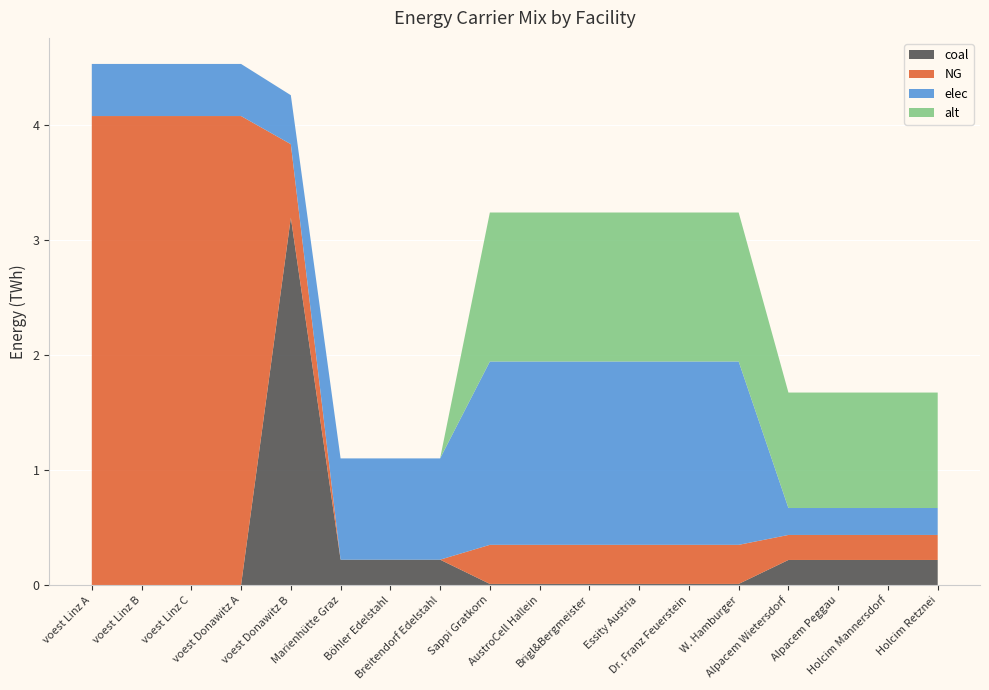

Reading left to right, transcribe all the data shown in this chart.

coal: 0.0	0.0	0.0	0.0	3.2	0.2	0.2	0.2	0.0	0.0	0.0	0.0	0.0	0.0	0.2	0.2	0.2	0.2
NG: 4.1	4.1	4.1	4.1	0.6	0.0	0.0	0.0	0.3	0.3	0.3	0.3	0.3	0.3	0.2	0.2	0.2	0.2
elec: 0.5	0.5	0.5	0.5	0.4	0.9	0.9	0.9	1.6	1.6	1.6	1.6	1.6	1.6	0.2	0.2	0.2	0.2
alt: 0.0	0.0	0.0	0.0	0.0	0.0	0.0	0.0	1.3	1.3	1.3	1.3	1.3	1.3	1.0	1.0	1.0	1.0